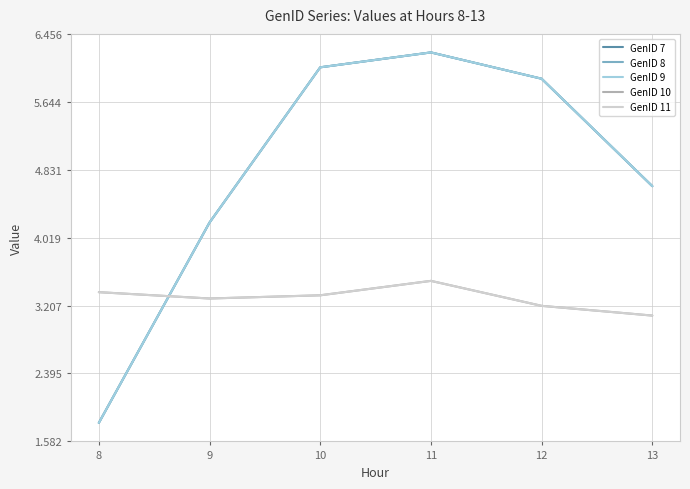

At which label does GenID 9 reach its minimum?

8